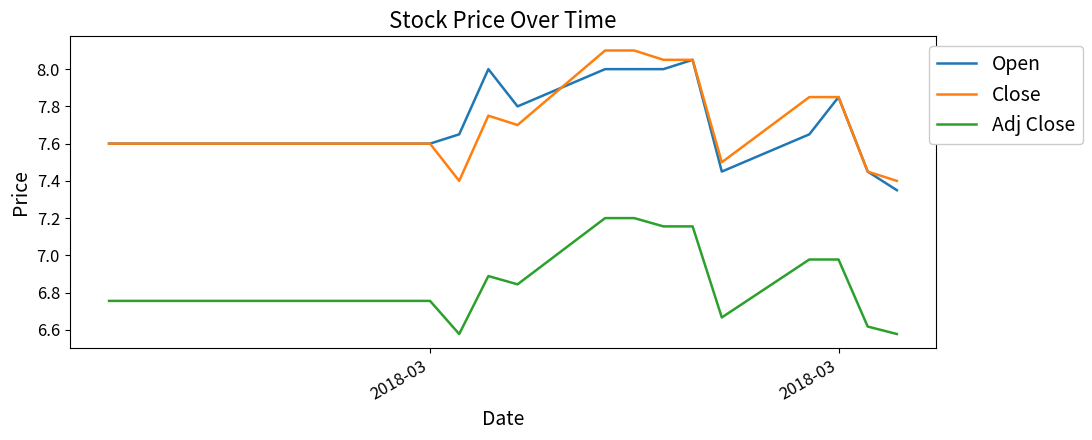

True or false: Close and Adj Close cross at least once.

False